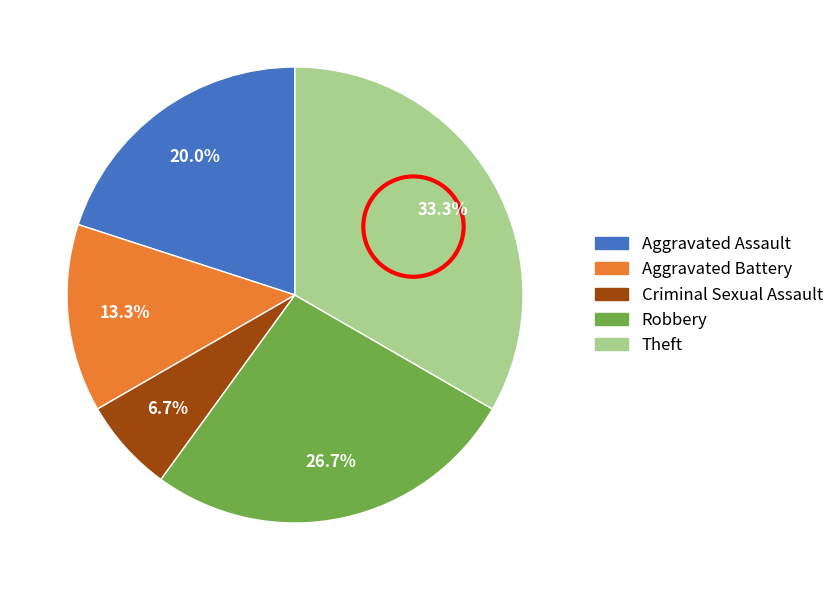

Approximately how many times larger is the value at Criminal Sexual Assault compared to Aggravated Battery?

0.5